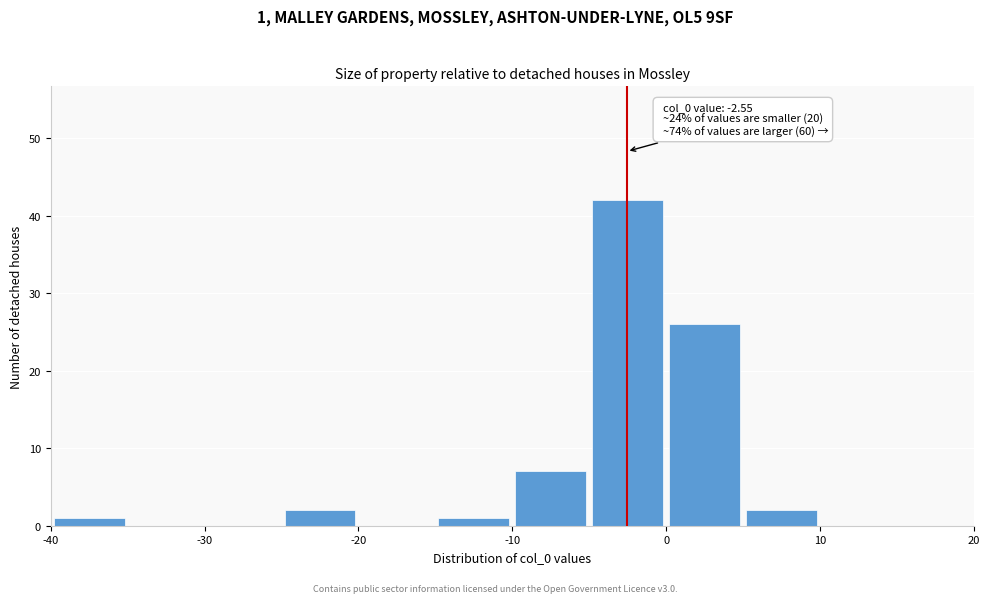

Which range on the x-axis has the tallest bar?

-5 to 0